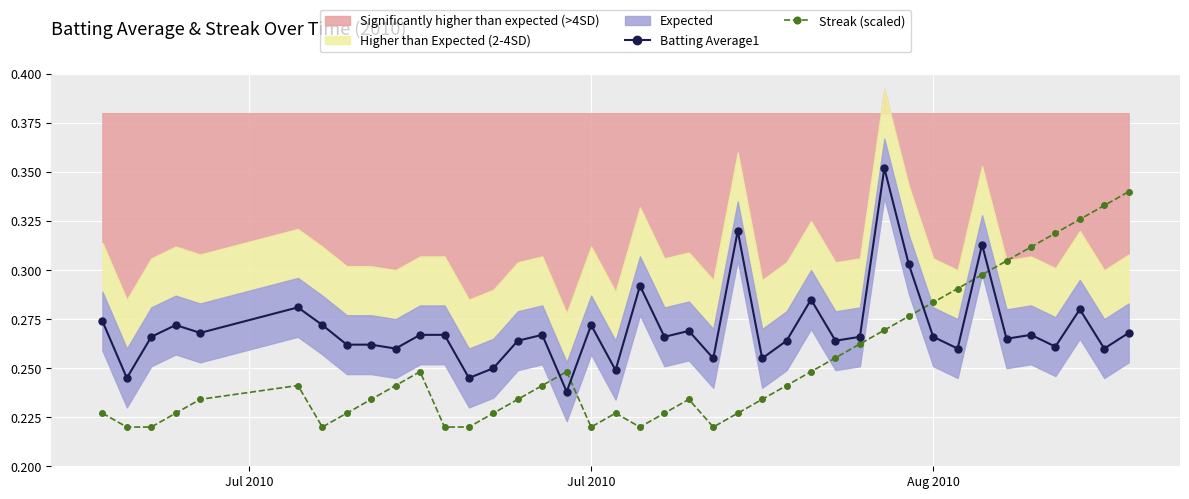

How many interior local peaks does the Streak (scaled) series have?

5